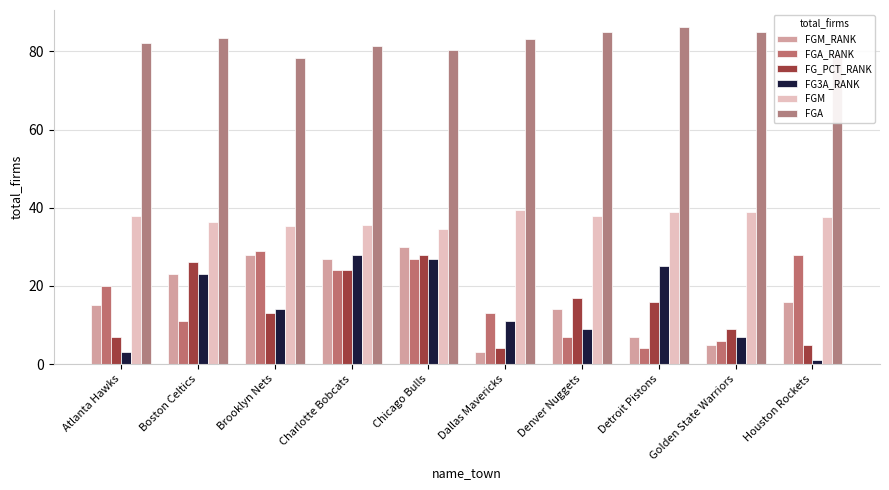

Where does the FGA_RANK series first go above 20?

Brooklyn Nets